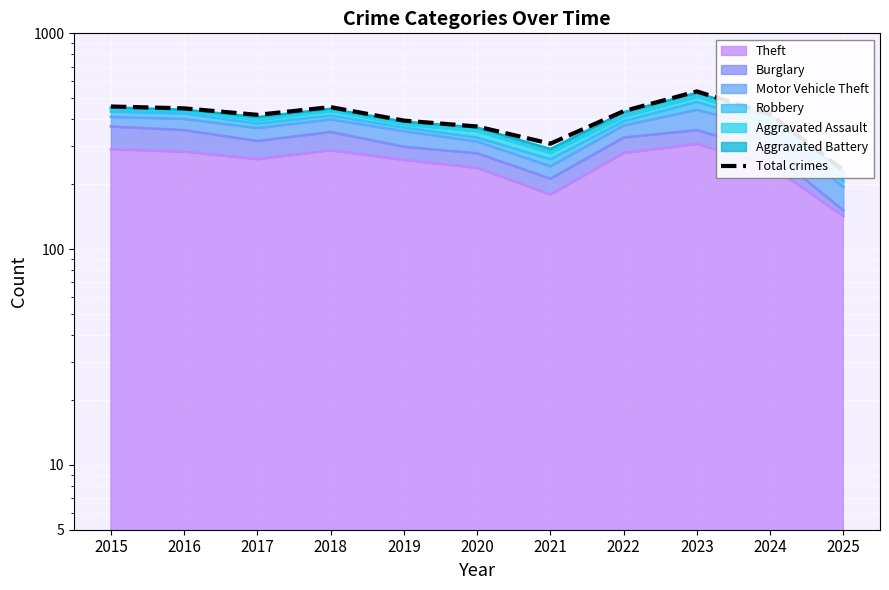

Reading left to right, transcribe all the data shown in this chart.

458	449	419	455	394	370	308	436	538	422	232